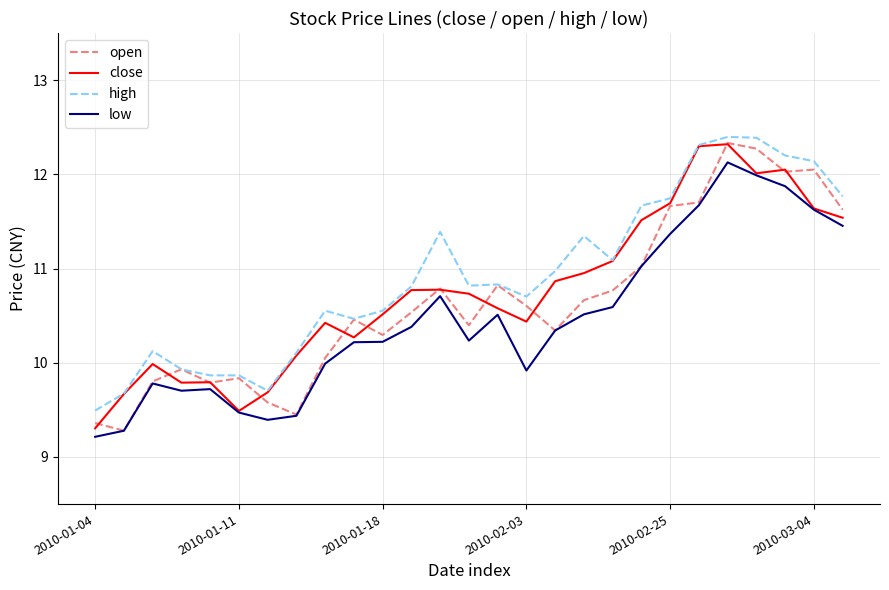

True or false: low has more than 0 interior local peaks.

True